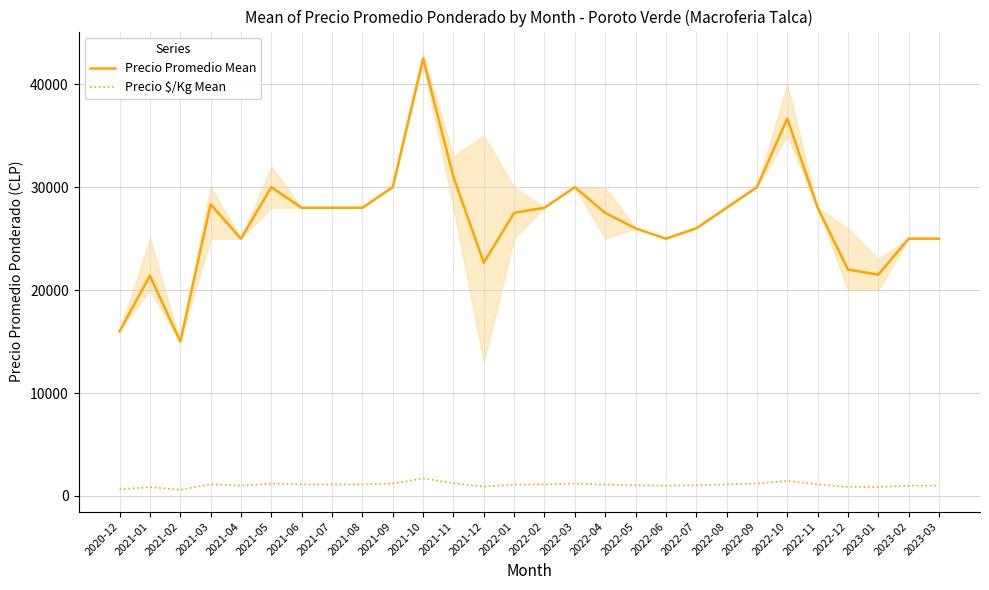

What is the difference between the Precio Promedio Mean values at 2023-03 and 2020-12?

9000